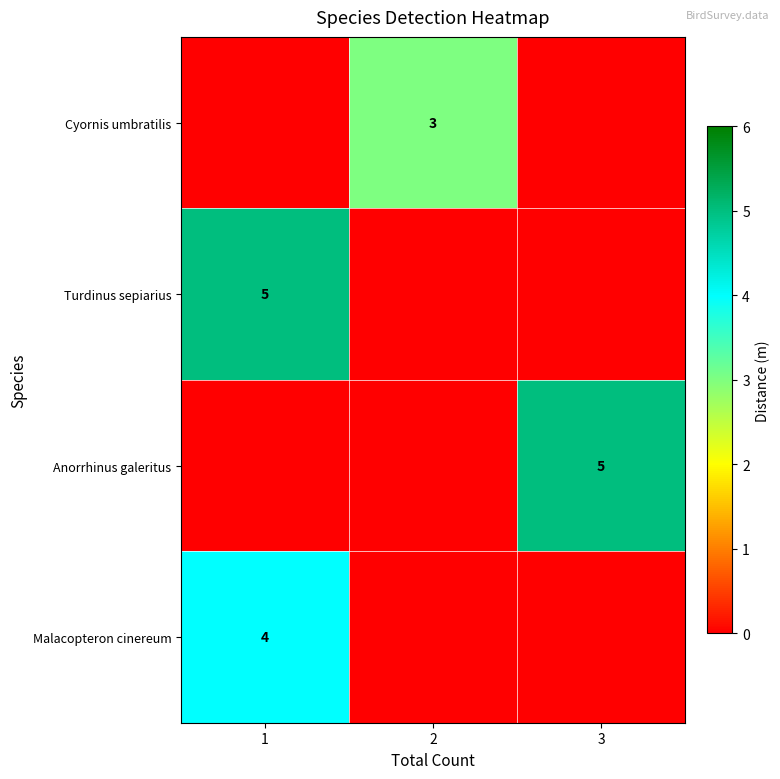

At how many categories does at least one series exceed 0?

3